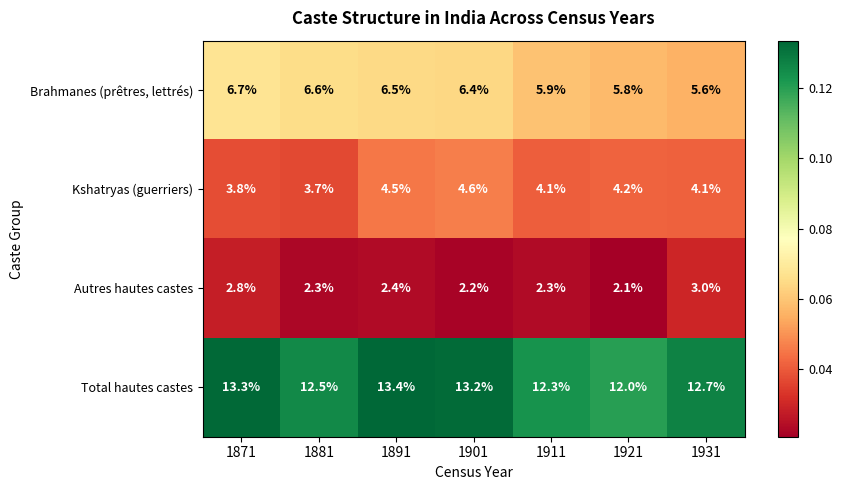

Reading right to left, what are all the values shown in this chart?

Brahmanes (prêtres, lettrés): 5.6	5.8	5.9	6.4	6.5	6.6	6.7
Kshatryas (guerriers): 4.1	4.2	4.1	4.6	4.5	3.7	3.8
Autres hautes castes: 3.0	2.1	2.3	2.2	2.4	2.3	2.8
Total hautes castes: 12.7	12.0	12.3	13.2	13.4	12.5	13.3